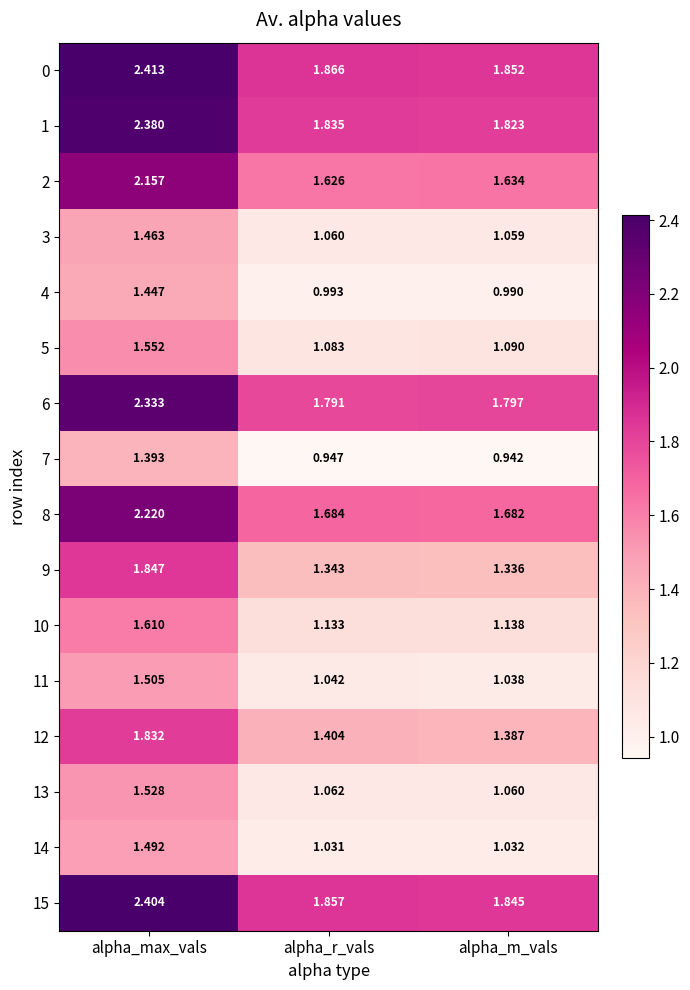

Which category has the highest value across all series?

alpha_max_vals